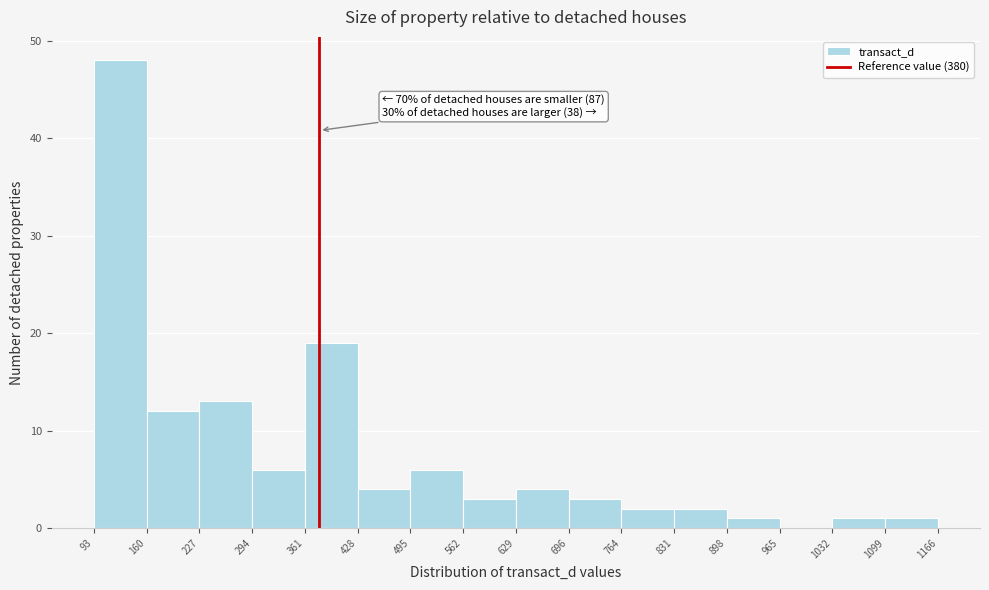

Over which range of the x-axis is the bar tallest?

93 to 160